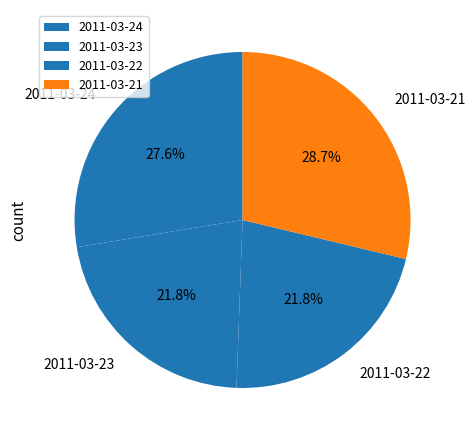

What percentage is the 2011-03-24 slice, to the nearest percent?

28%